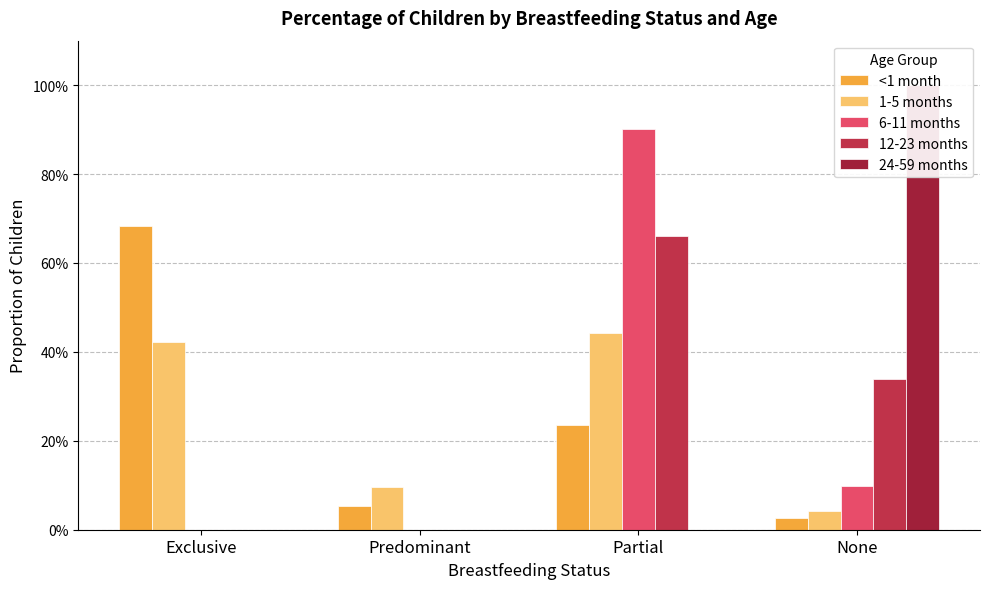

What are all the series names shown in the legend?

<1 month, 1-5 months, 6-11 months, 12-23 months, 24-59 months